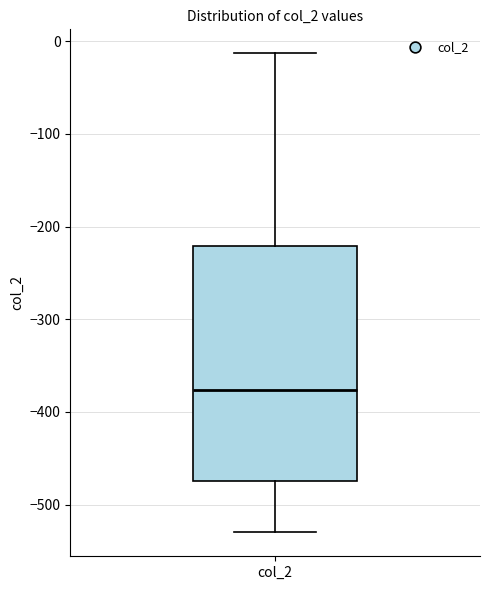

Read this box plot against the y-axis: the position of the median line, the range covered by the box, and the ends of both whiskers. The values are not printed on the chart, so give them approximately, as read against the axis.

median -380, box -470 to -220, whiskers -530 to -10